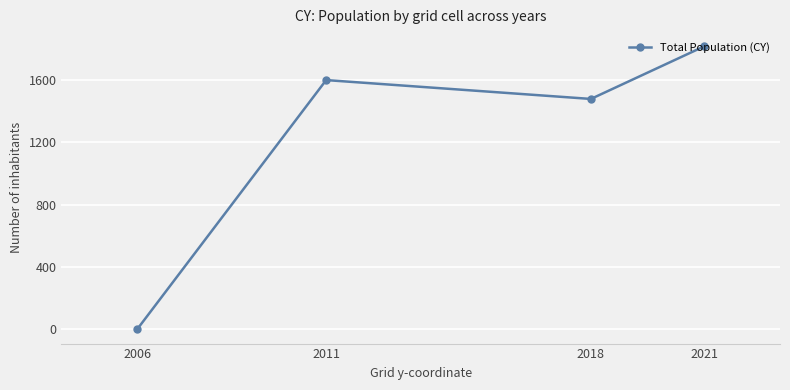

What is the difference between the maximum and minimum values?

1817